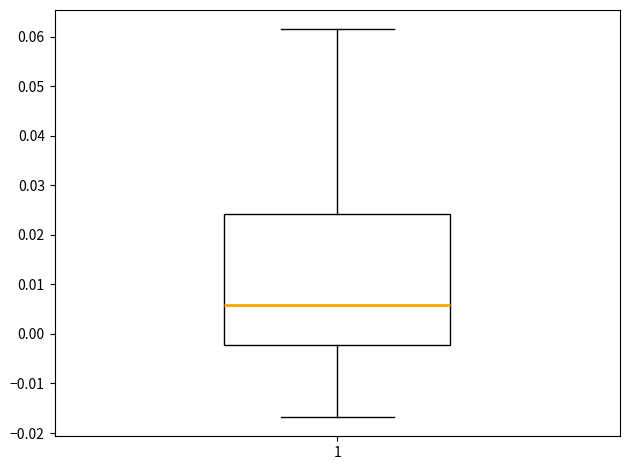

Where does the upper whisker of the box at x = 1 end on the y-axis? The values are not printed on the chart, so give them approximately, as read against the axis.

0.062